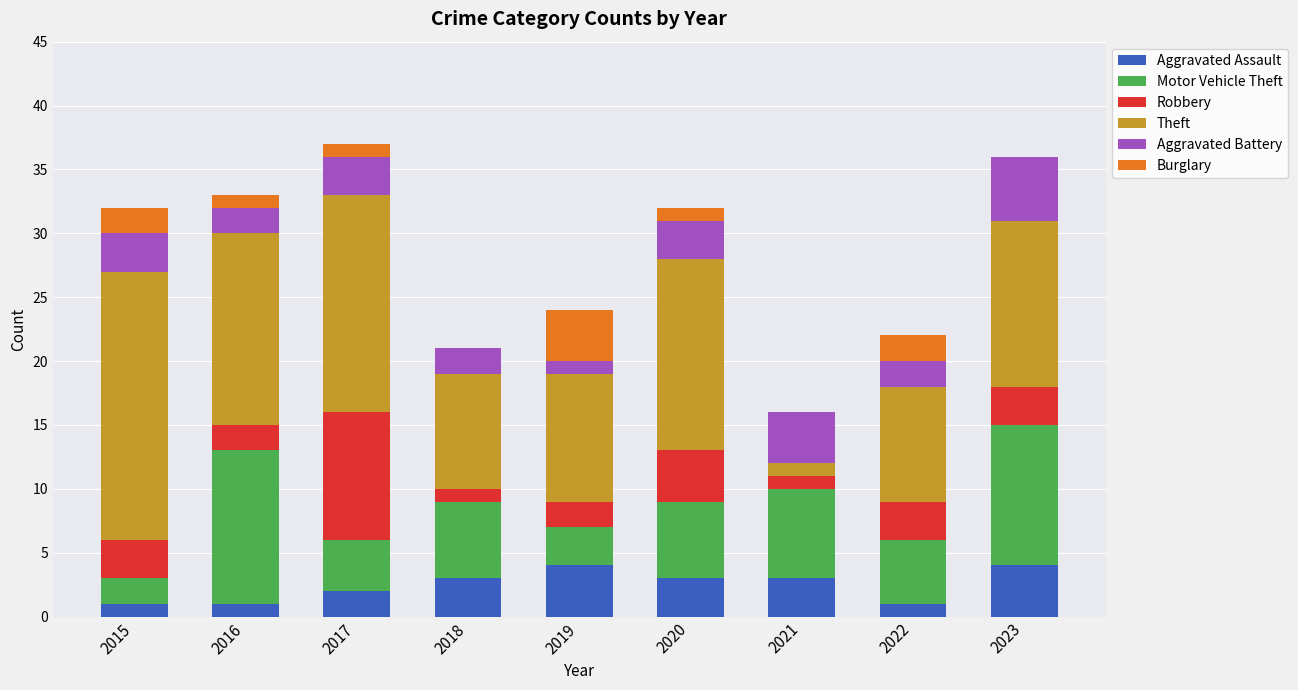

How many distinct data groups are displayed?

6